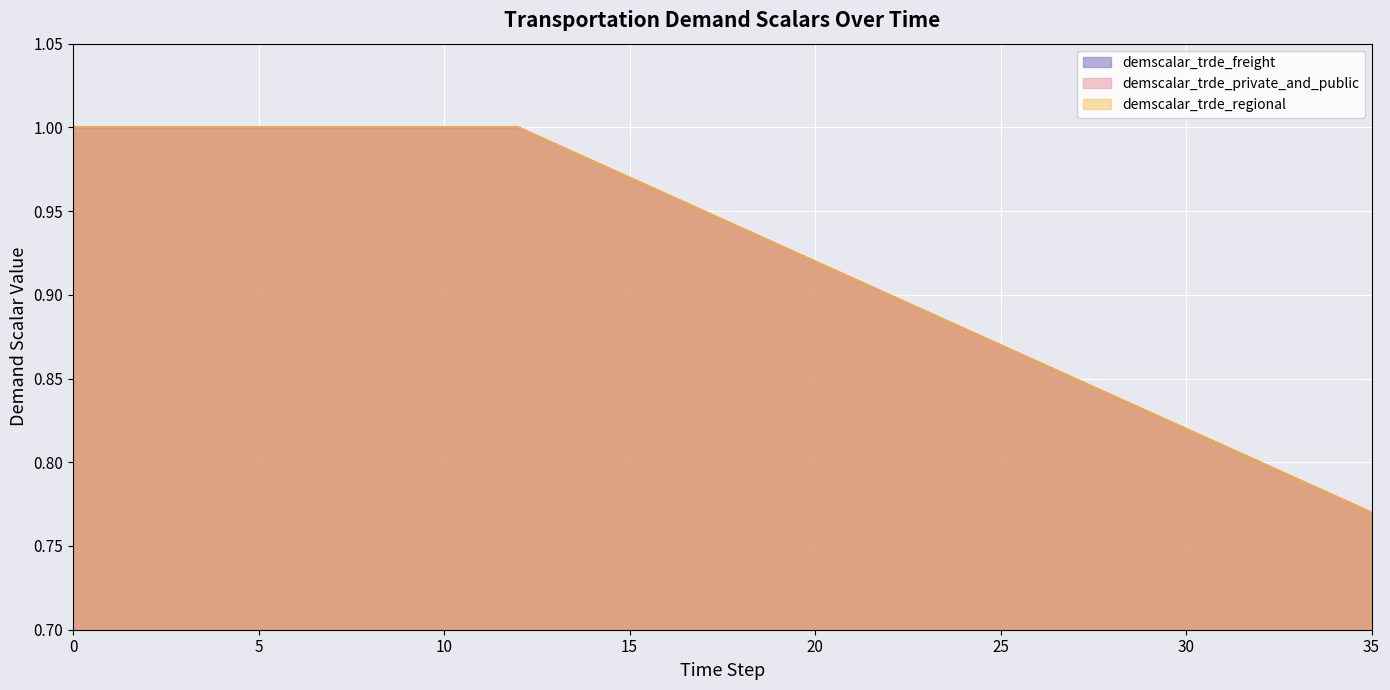

What is the difference between the second highest and second lowest values in the demscalar_trde_regional series?

0.2